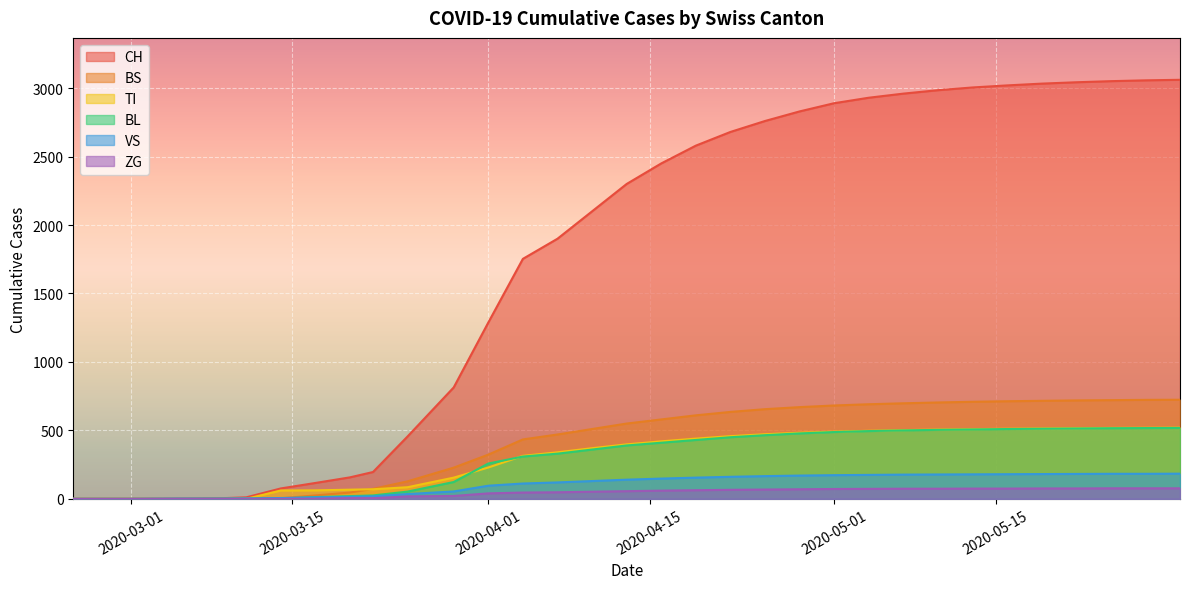

What is the difference between the maximum and minimum values in the CH series?

3061